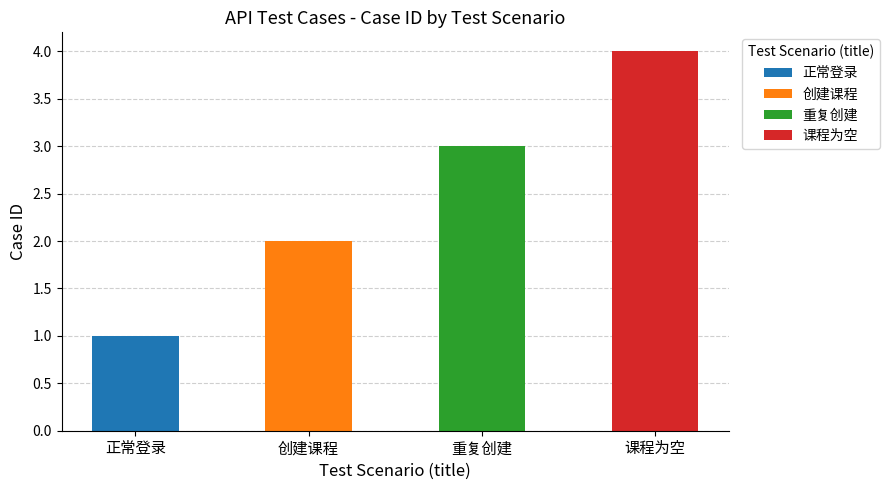

What is the ratio of the value at 正常登录 to the value at 课程为空?

0.2